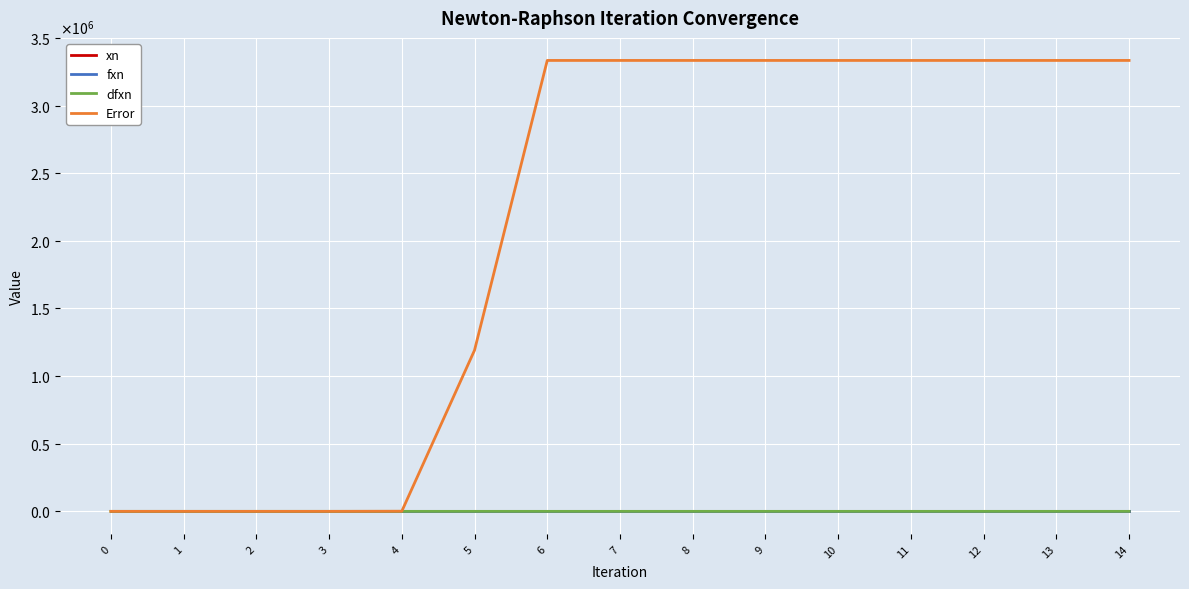

Reading left to right, what are all the values shown in this chart?

xn: 0=0.1	1=-0.1	2=-0.0	3=-0.0	4=-0.0	5=-0.0	6=0.0	7=-0.0	8=0.0	9=-0.0	10=0.0	11=-0.0	12=0.0	13=-0.0	14=0.0
fxn: 0=0.1	1=-0.1	2=-0.0	3=-0.0	4=-0.0	5=-0.0	6=0.0	7=-0.0	8=0.0	9=-0.0	10=0.0	11=-0.0	12=0.0	13=-0.0	14=0.0
dfxn: 0=0.4	1=1.4	2=1.1	3=1.0	4=1.0	5=1.0	6=1.0	7=1.0	8=1.0	9=1.0	10=1.0	11=1.0	12=1.0	13=1.0	14=1.0
Error: 0=1.0	1=2.4	2=5.5	3=30.6	4=936.8	5=1190949.5	6=3333344.0	7=3333333.4	8=3333333.4	9=3333333.4	10=3333333.4	11=3333333.4	12=3333333.4	13=3333333.4	14=3333333.4